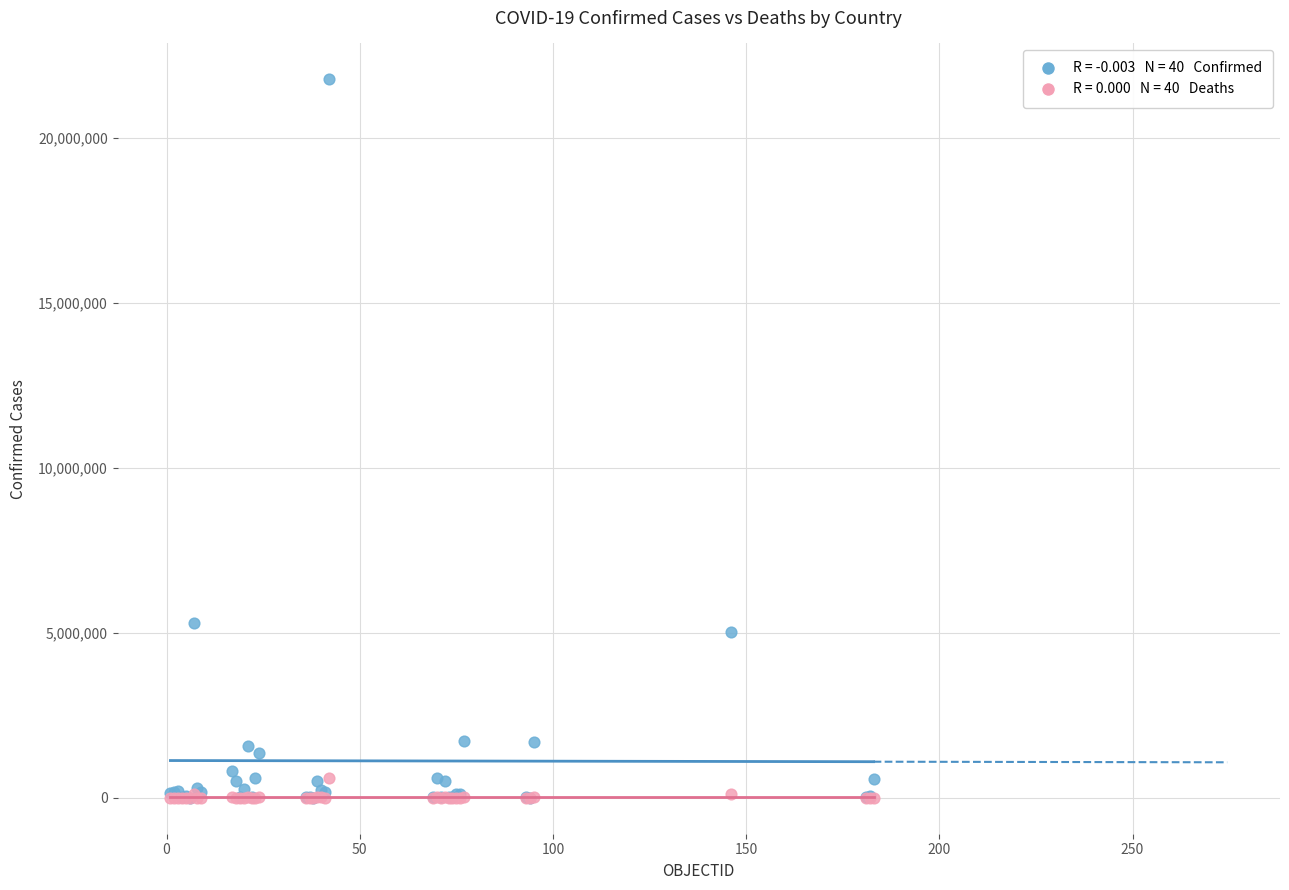

Across all series, what Y value is closest to 10883085?

5284485